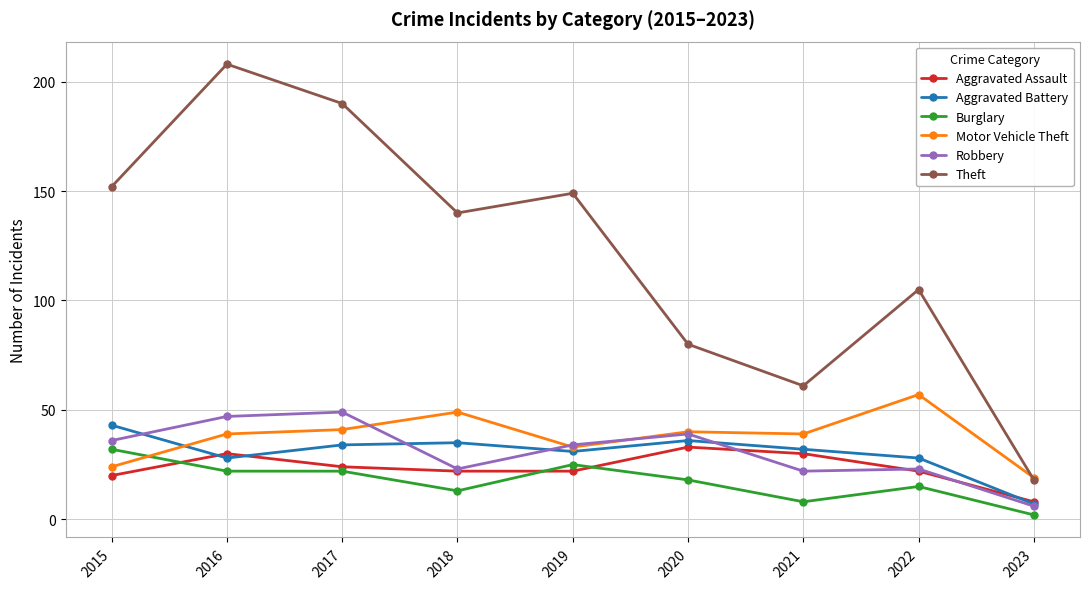

What is the spread (max minus min) of values at 2022?

90